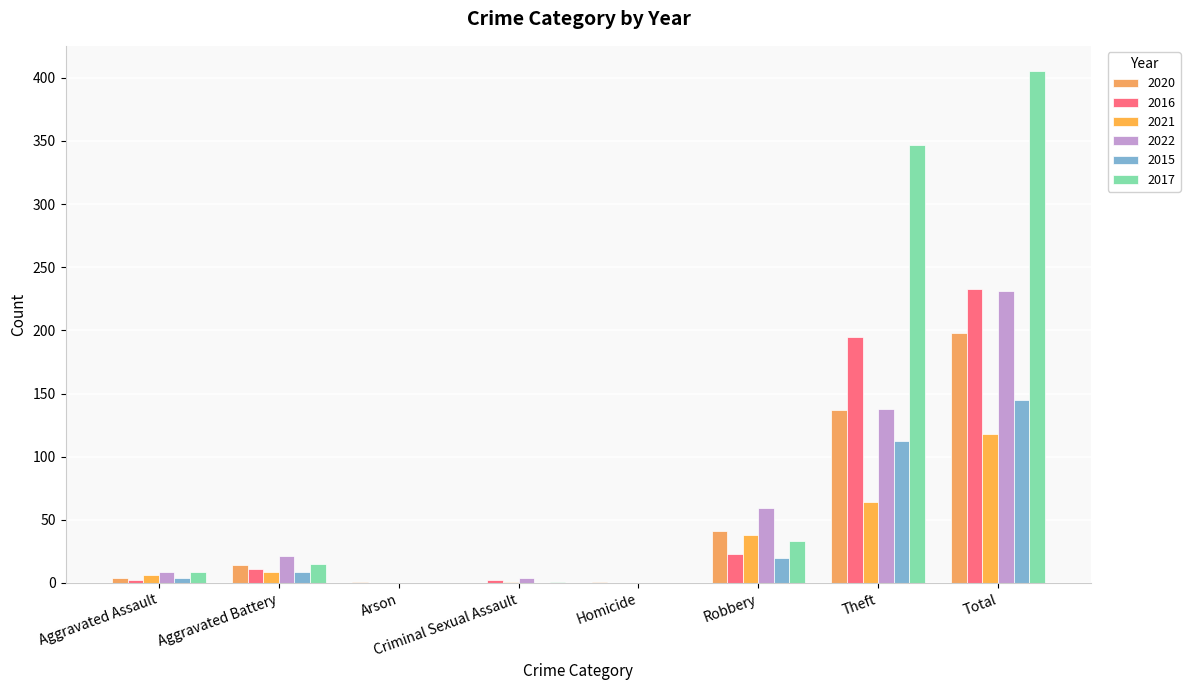

Which series has the largest range (max minus min)?

2017